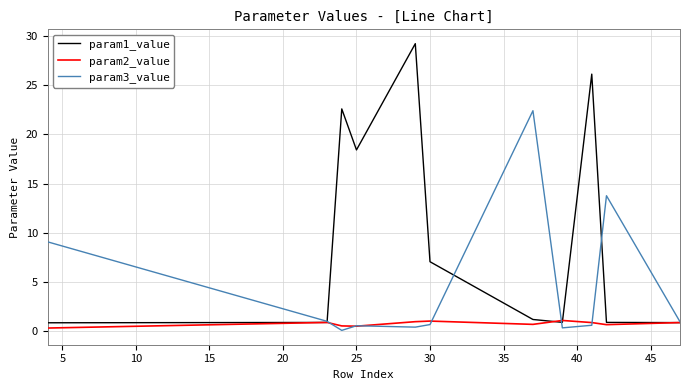

What are all the series names shown in the legend?

param1_value, param2_value, param3_value